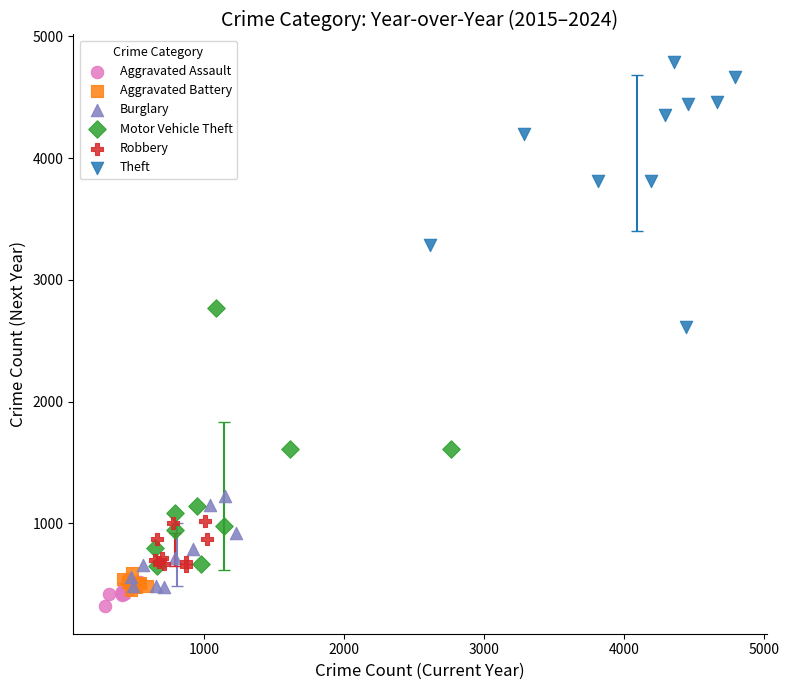

What are all the series names shown in the legend?

Aggravated Assault, Aggravated Battery, Burglary, Motor Vehicle Theft, Robbery, Theft